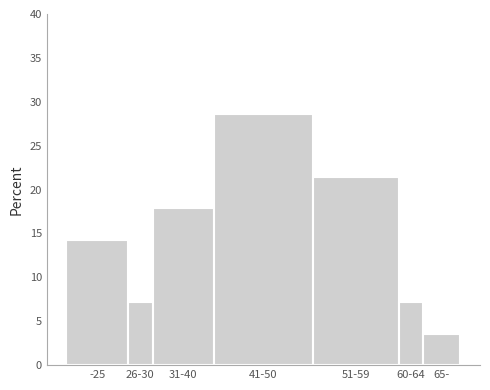

Reading left to right, transcribe all the data shown in this chart.

14.3	7.1	17.9	28.6	21.4	7.1	3.6